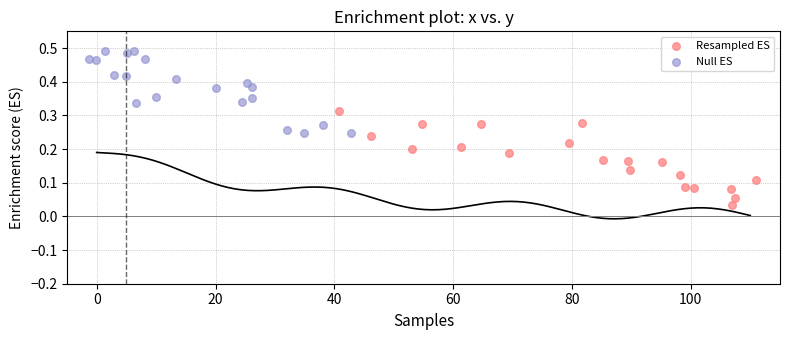

Which series has the widest spread of Y values?

Resampled ES